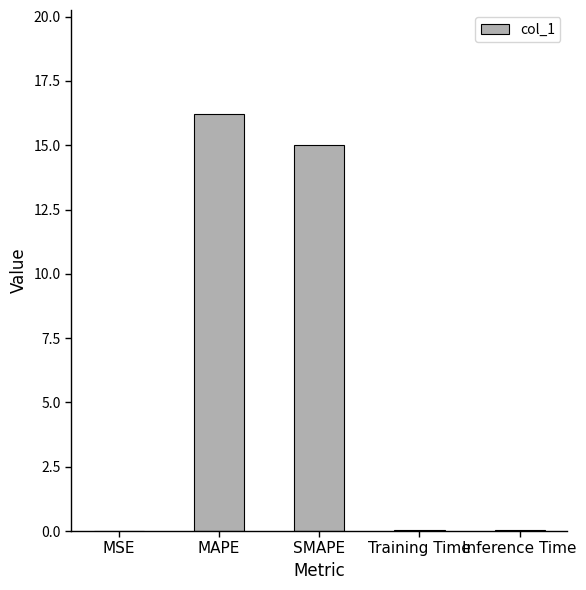

Where is the data nearest to the value 8?

SMAPE